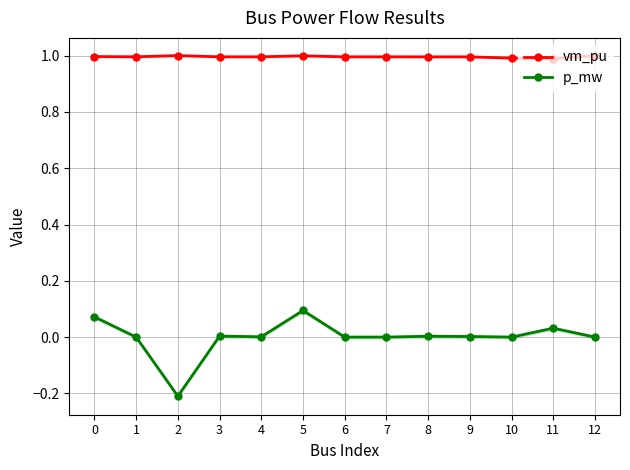

What is the greatest value displayed?

1.0